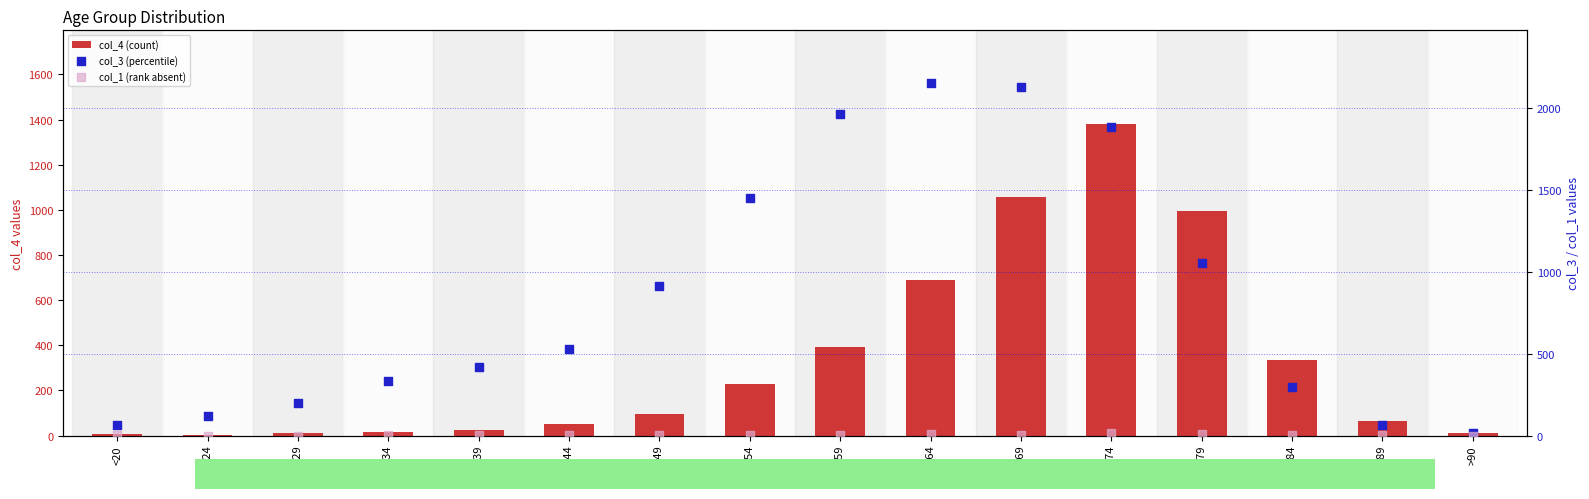

Is the value of col_4 (count) at 60 - 64 greater than the value of col_1 (rank absent) at 45 - 49?

Yes